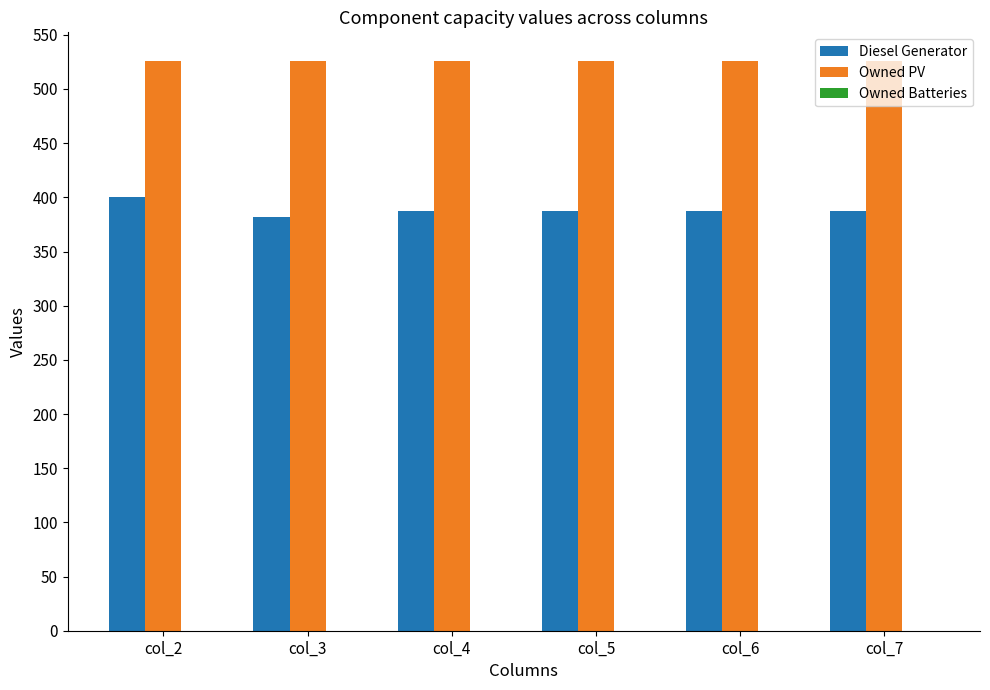

What is the total value across all series at col_3?

908